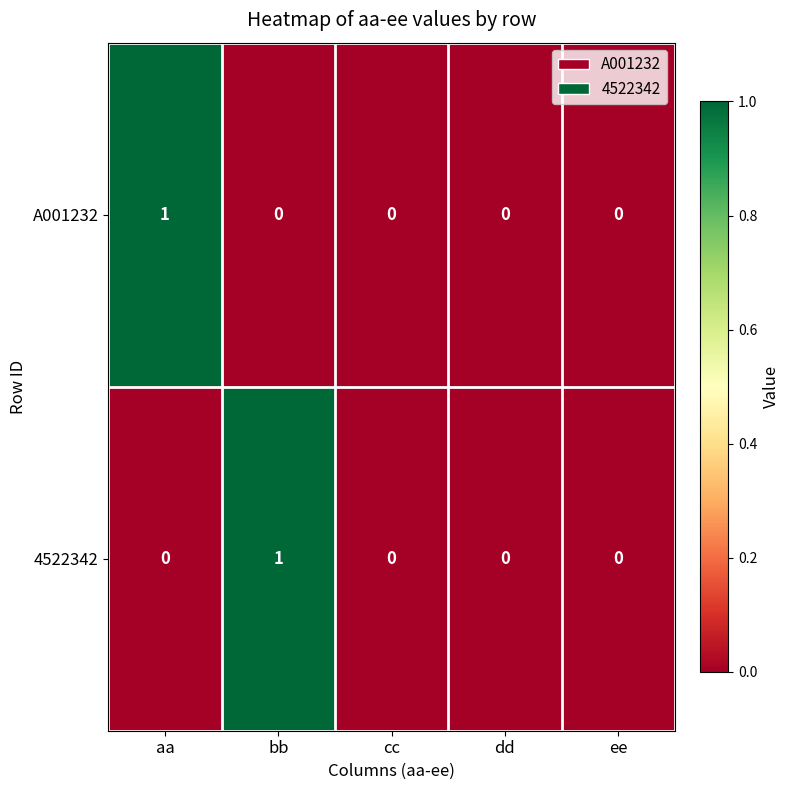

Is it true that 4522342 equals 0 at dd?

True